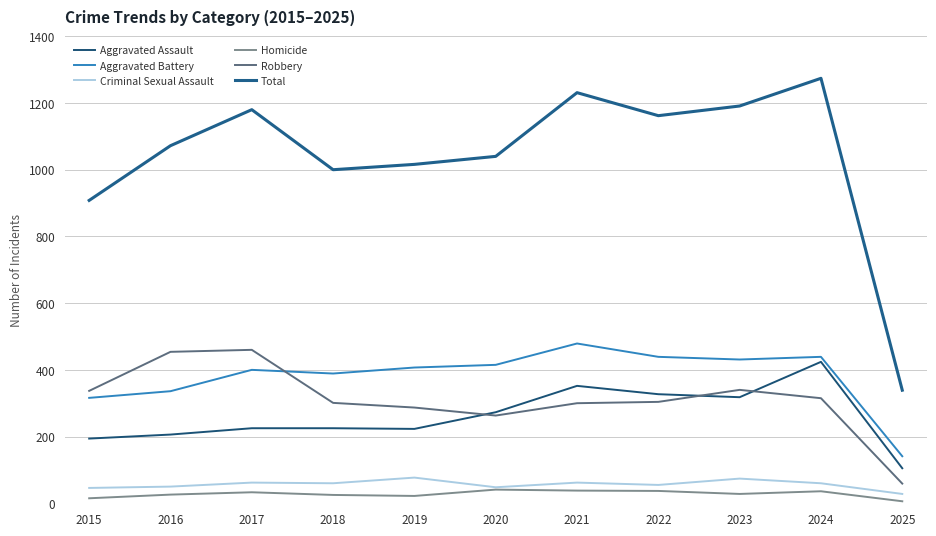

In Robbery, how many points are higher than both neighbors (excluding endpoints)?

2